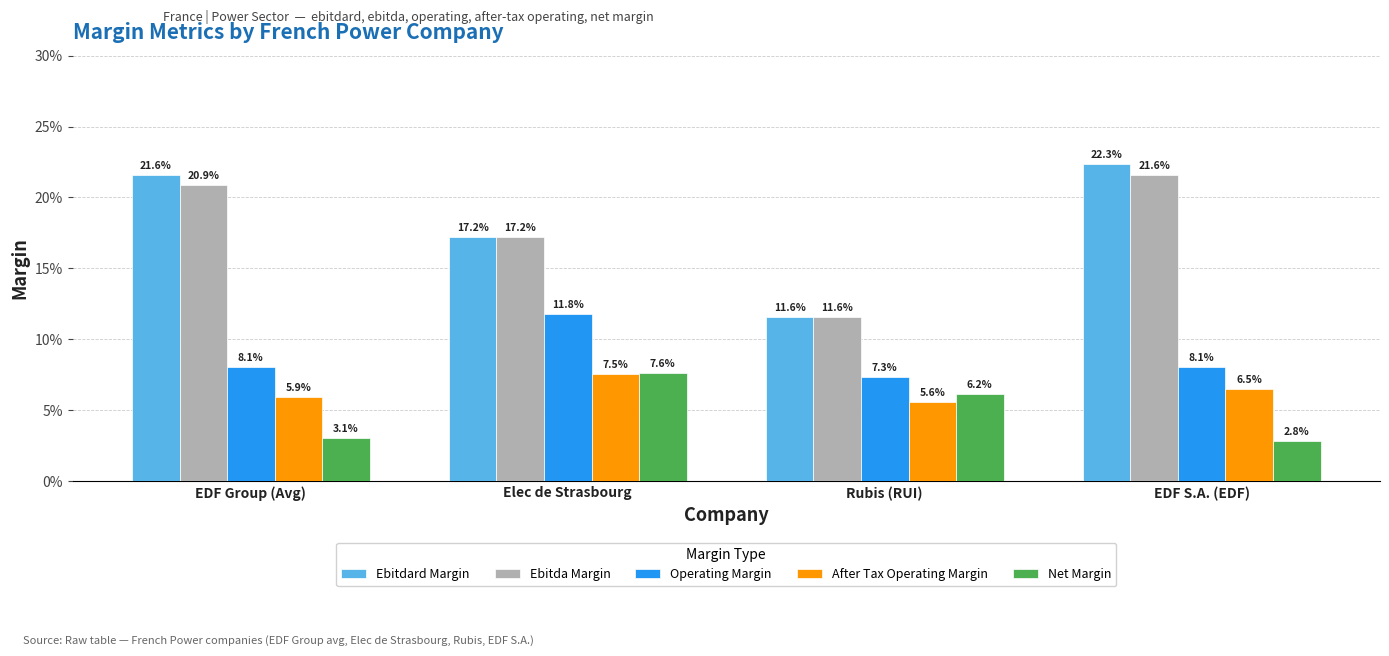

How many After Tax Operating Margin values are between 0 and 1?

4